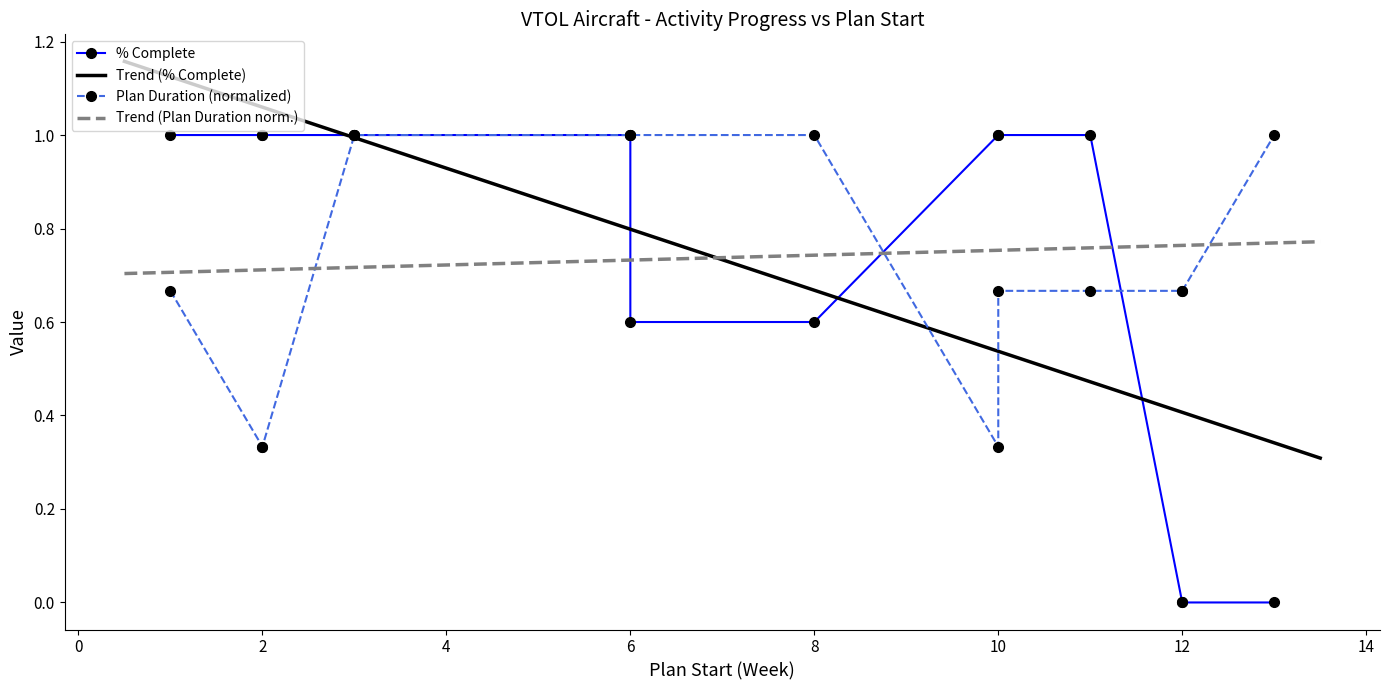

What value does the plan_duration series have at 4?

1.0